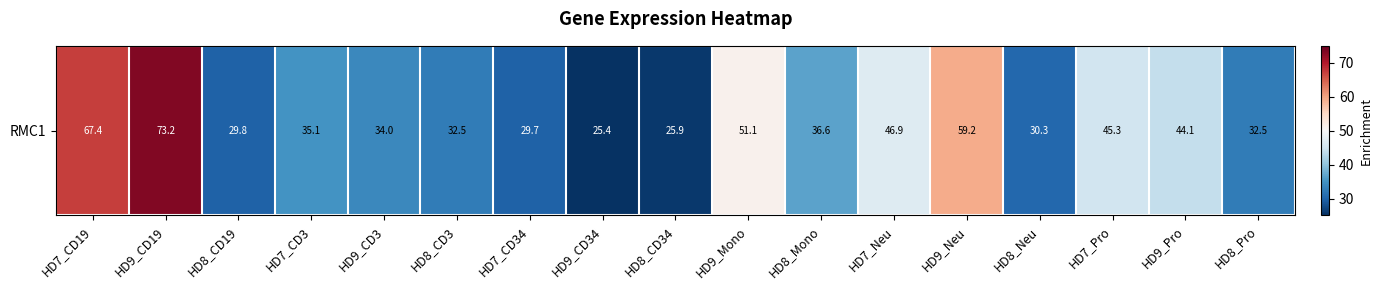

How many values are below 35?

8